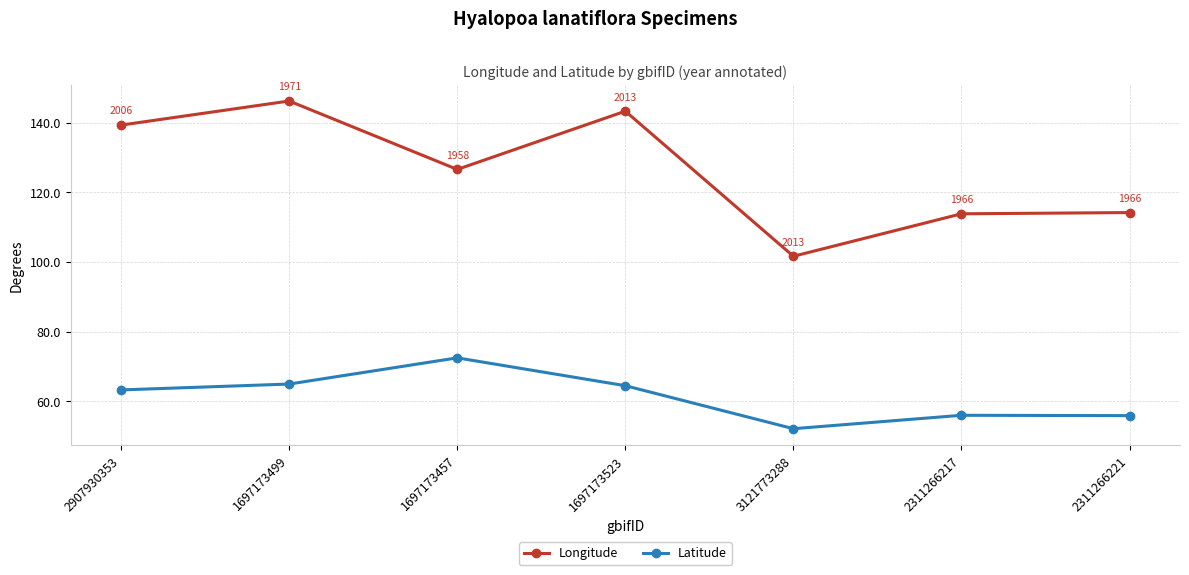

True or false: Longitude and Latitude intersect in this chart.

False